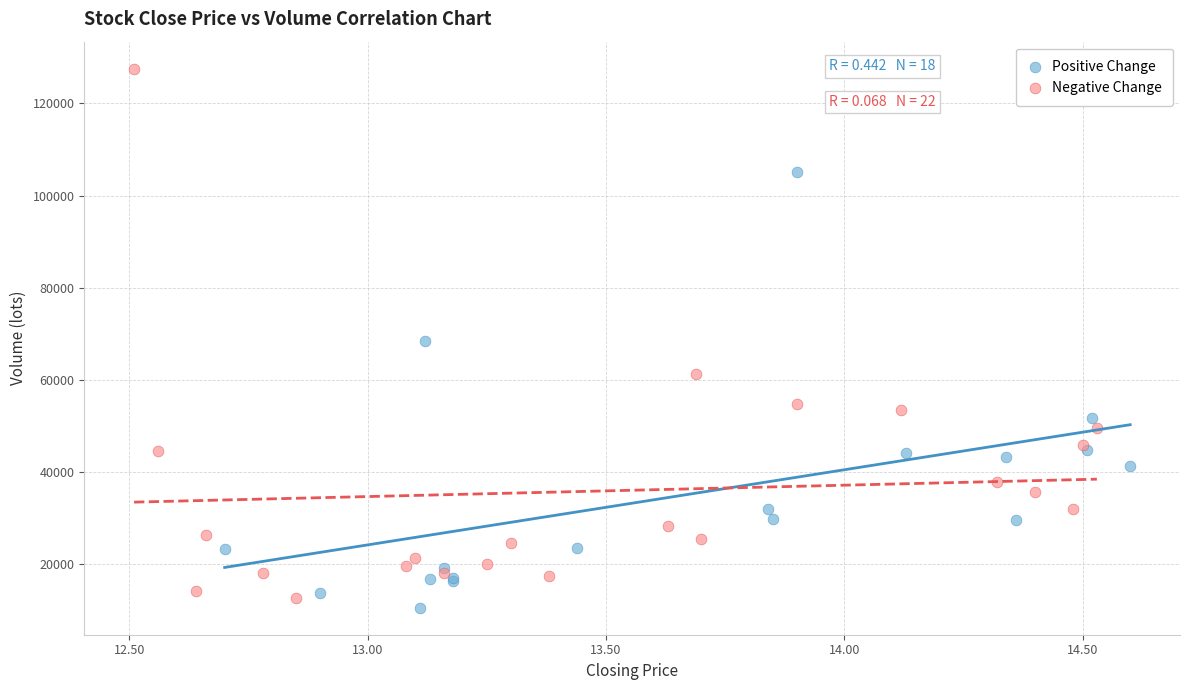

Which series has the widest spread of Y values?

Negative Change